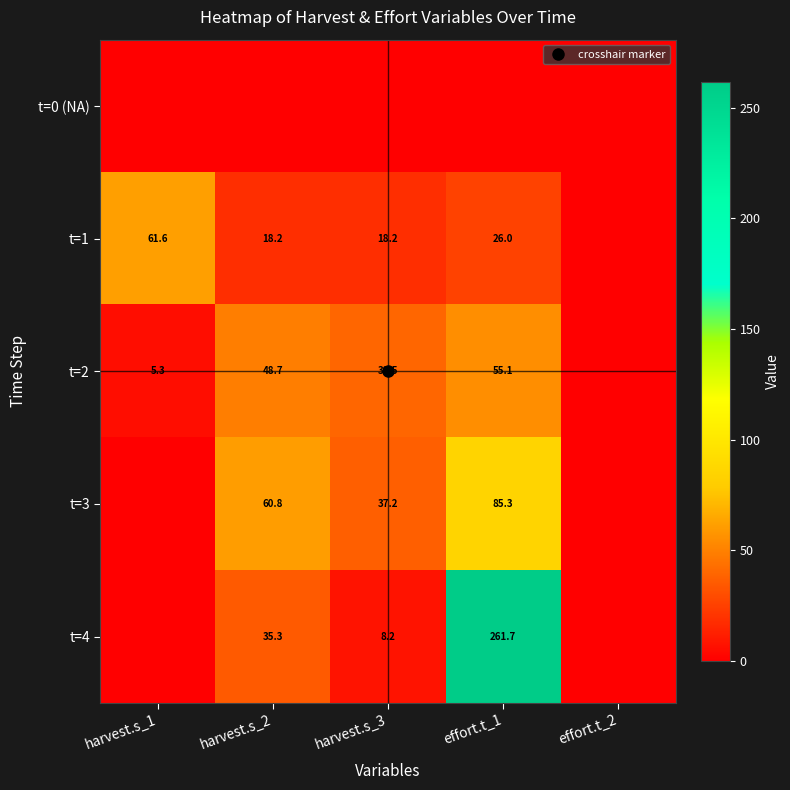

At how many categories does at least one series exceed 247?

1